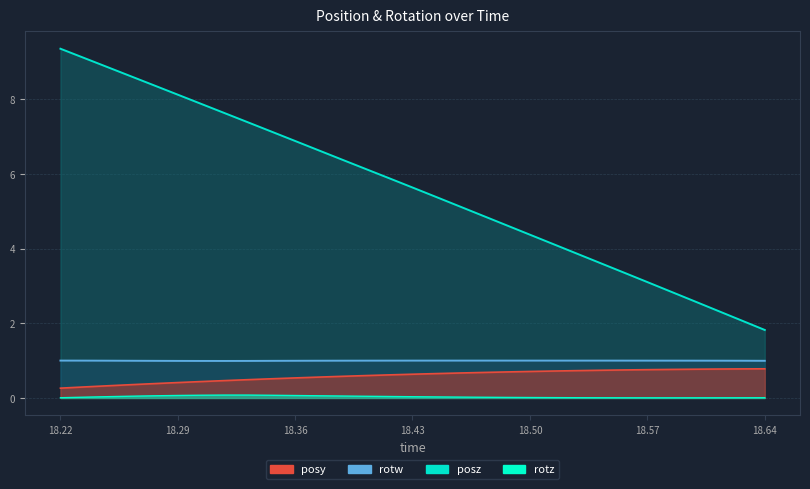

Between 18.41675 and 18.43042, which is larger?

18.43042